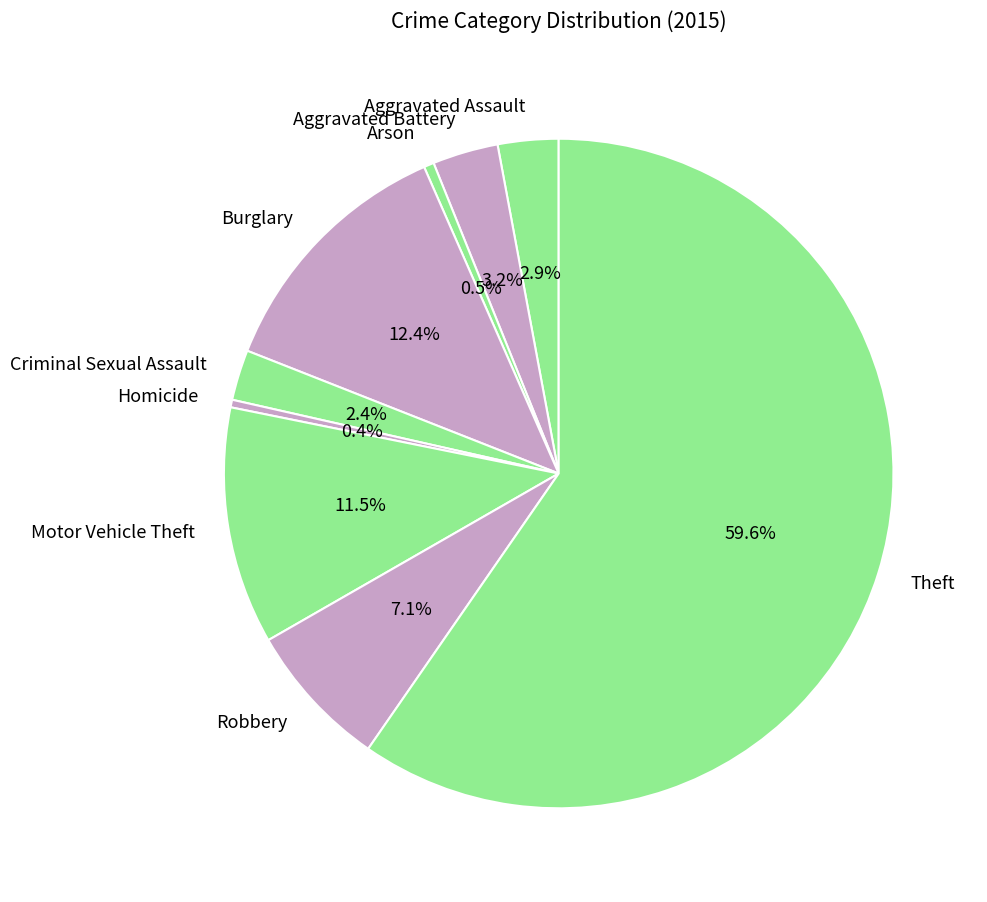

How much of the chart is everything except Arson?

99.5%